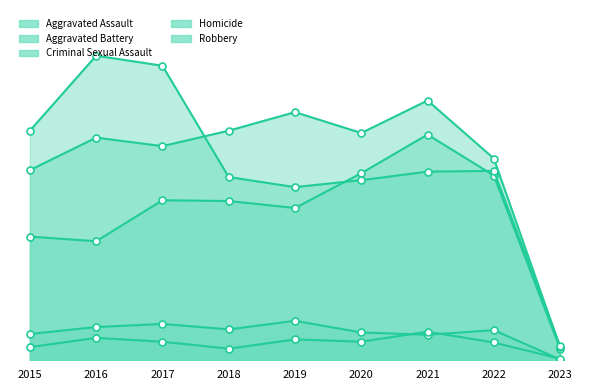

Is it true that Homicide equals 6 at 2022?

False